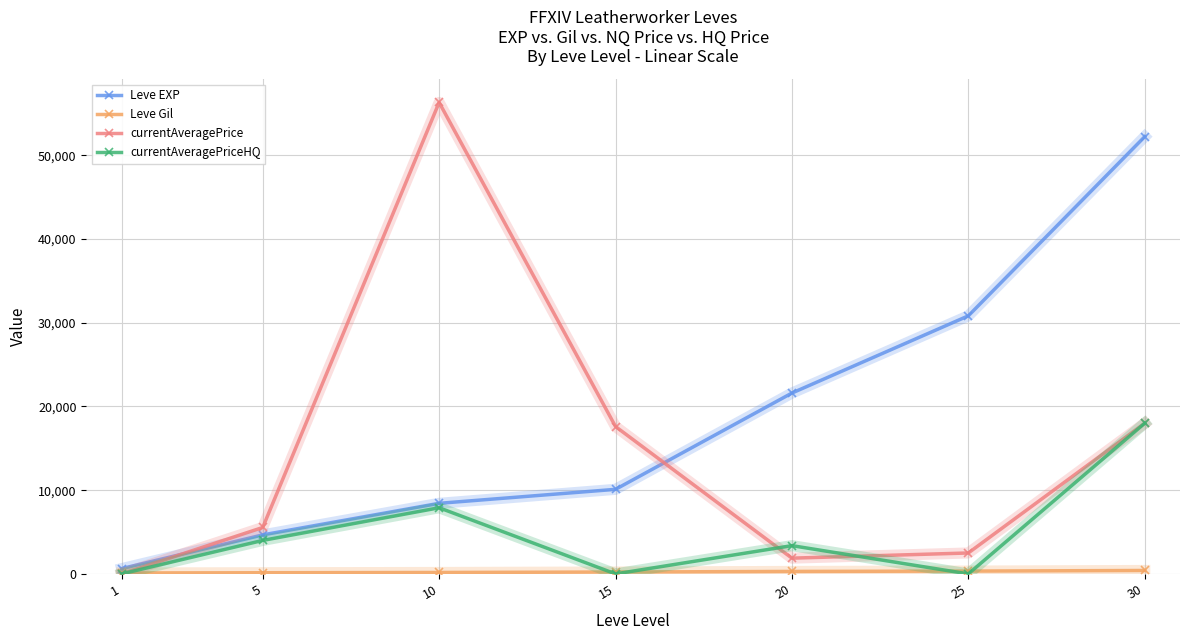

What is the total value across all series at 5?

14345